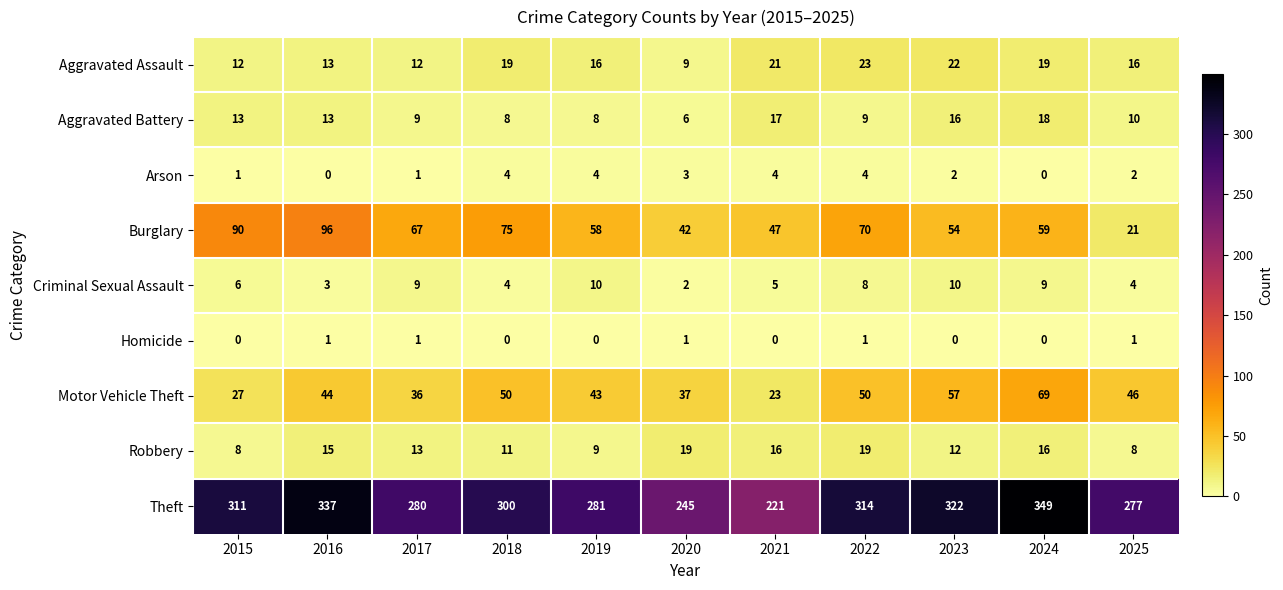

Count the number of data series in this chart.

9